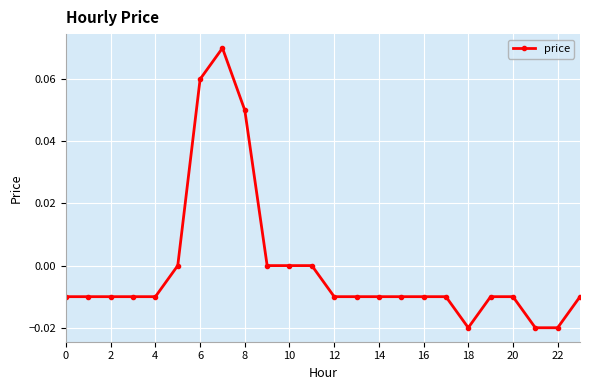

True or false: the data has more than 0 interior local peaks.

True